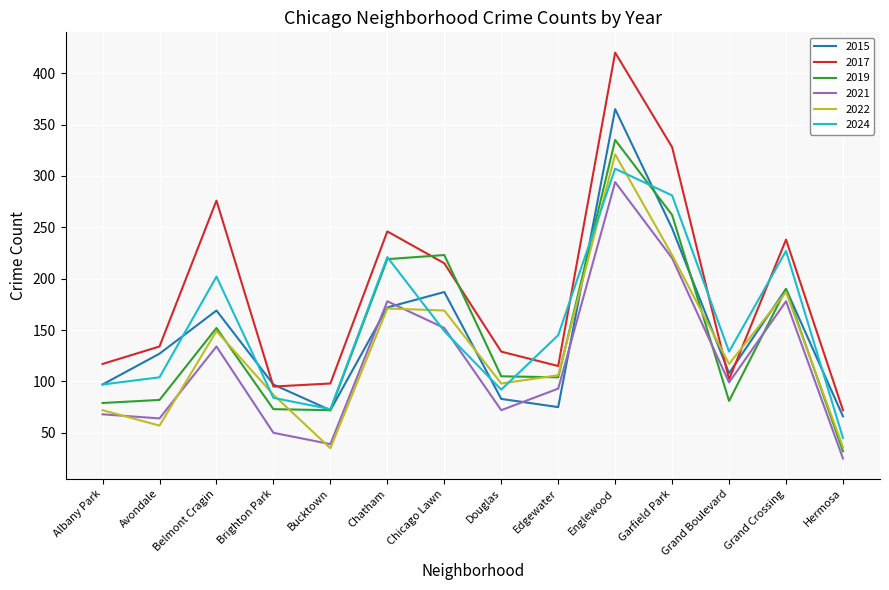

The 2021 series shows 142 at Edgewater. True or false?

False